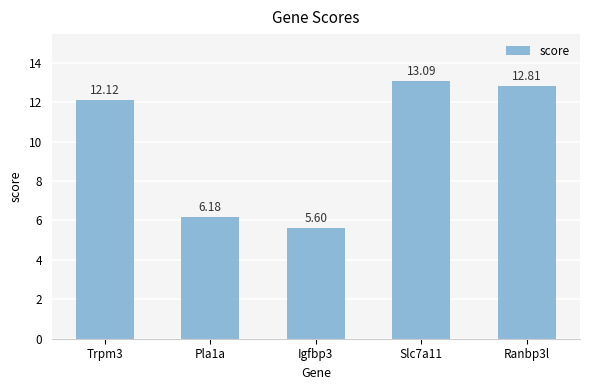

What position from the left is Trpm3?

1